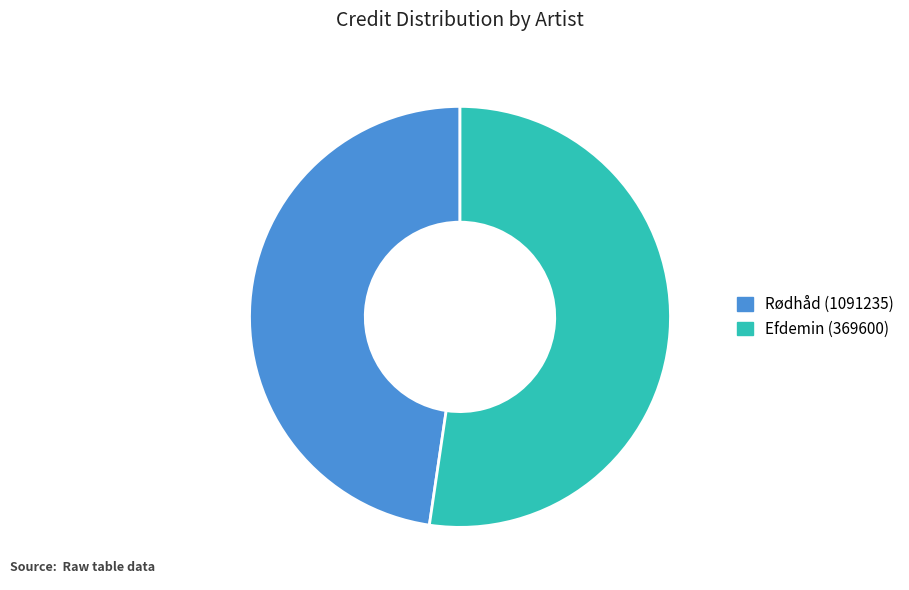

Is the sum of Efdemin (369600) and Rødhåd (1091235) greater than half?

Yes